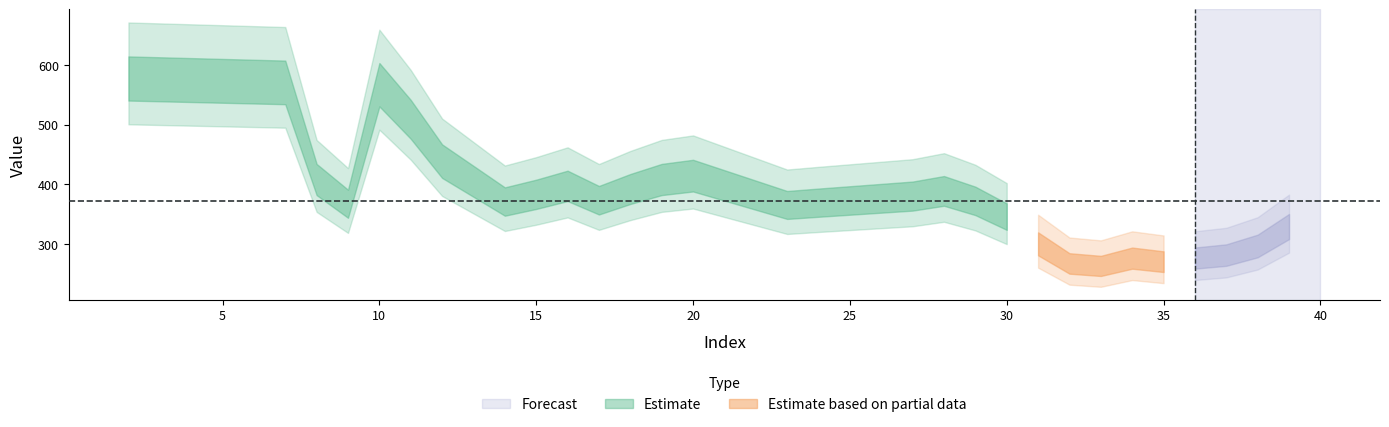

The value at 24 is 363.7. True or false?

True